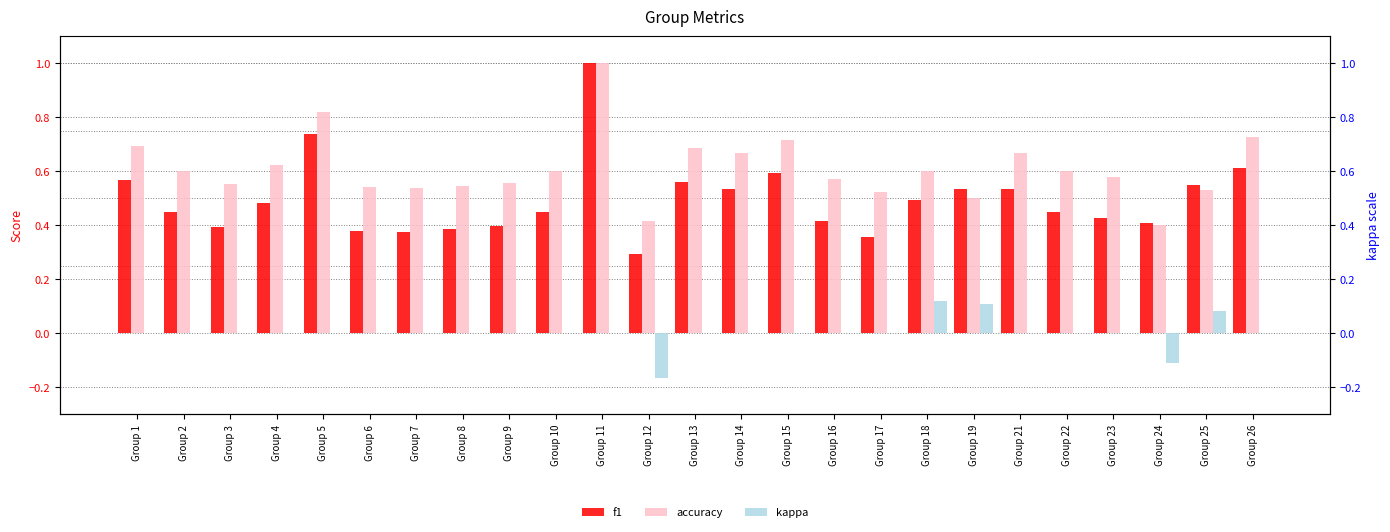

Between Group 24 and Group 7, which is larger?

Group 24